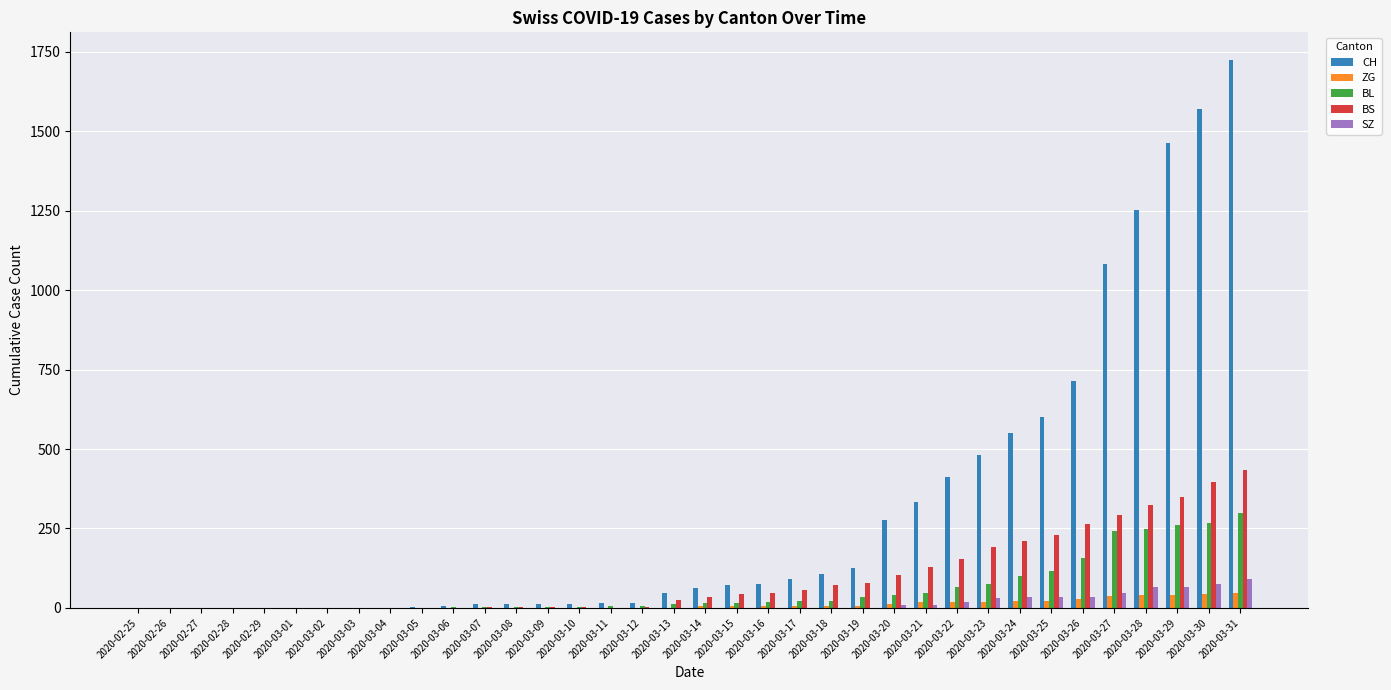

What is the sum of all CH values?

11131